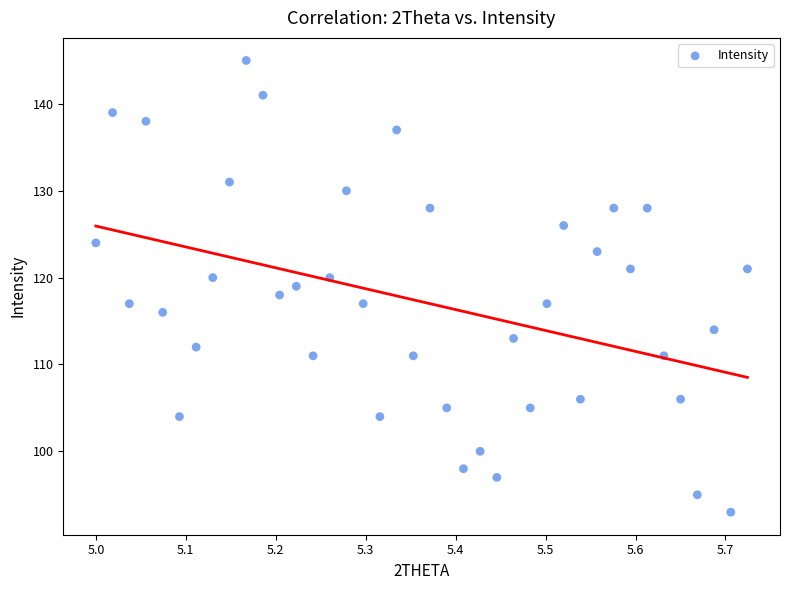

What is the range of Y values (max minus min)?

52